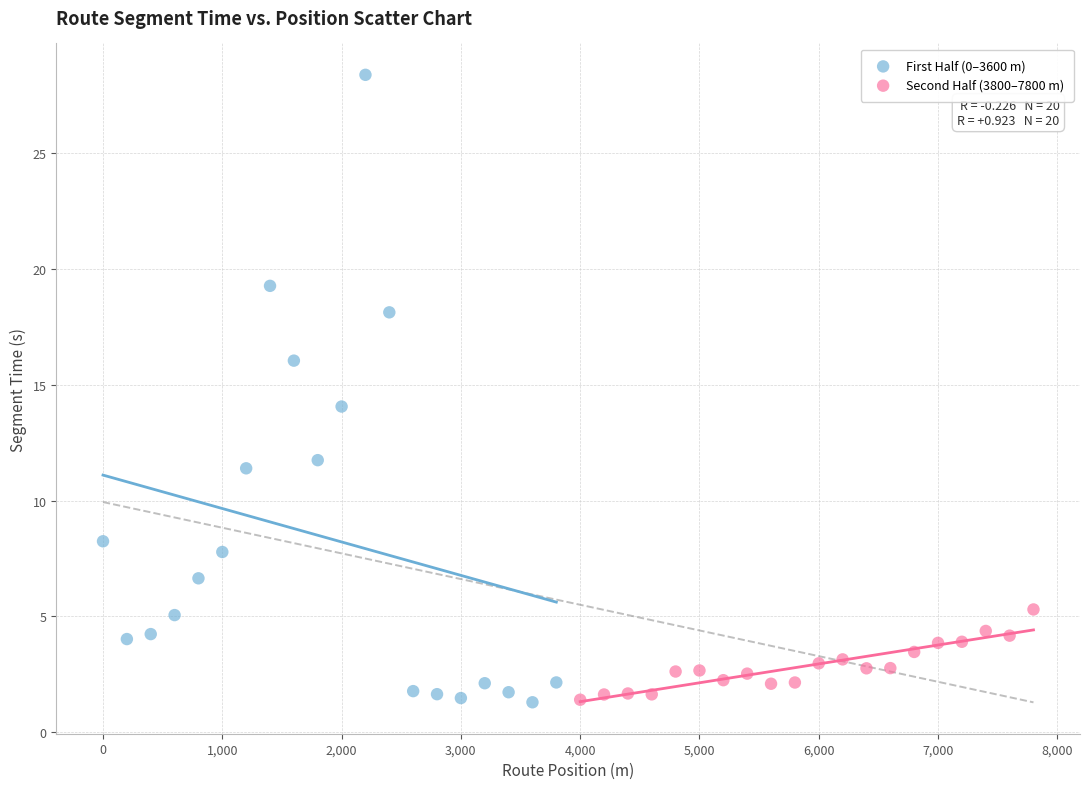

Which series reaches the maximum Y coordinate?

First Half (0–3600 m)